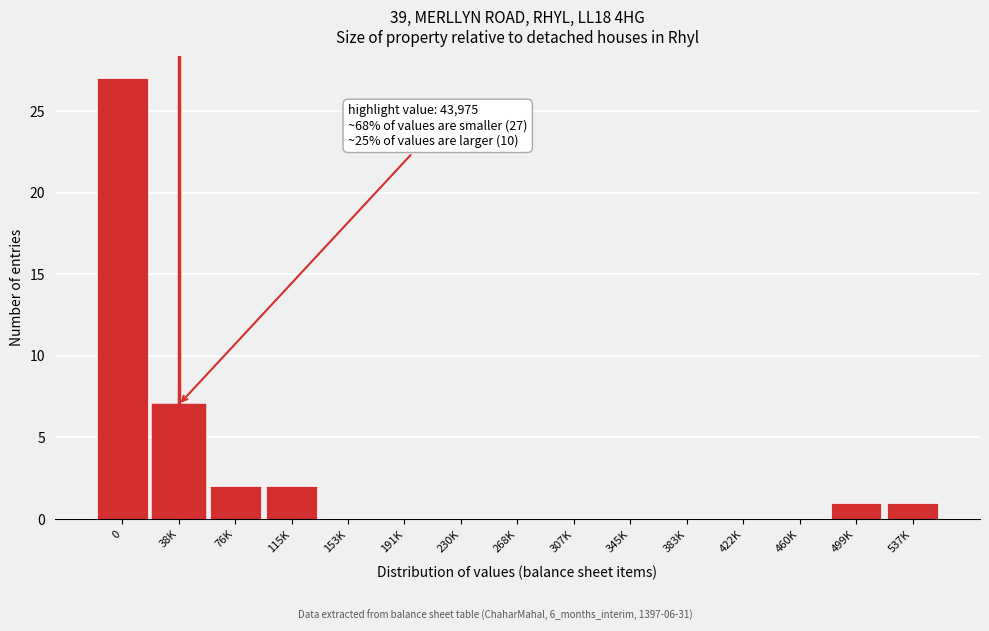

Reading left to right, list all the values displayed in this chart.

0=27	38K=7	76K=2	115K=2	153K=0	191K=0	230K=0	268K=0	307K=0	345K=0	383K=0	422K=0	460K=0	499K=1	537K=1